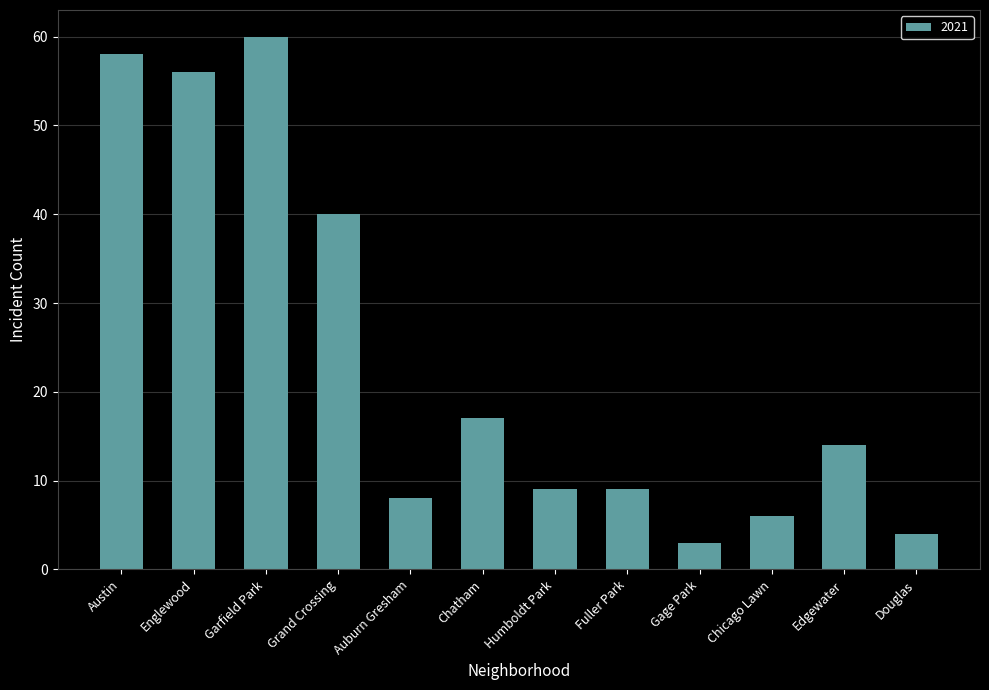

How many bars are there in total?

12